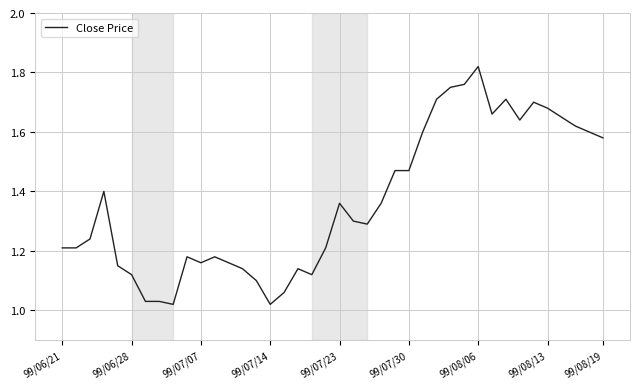

What is the difference between the maximum and minimum values?

0.8